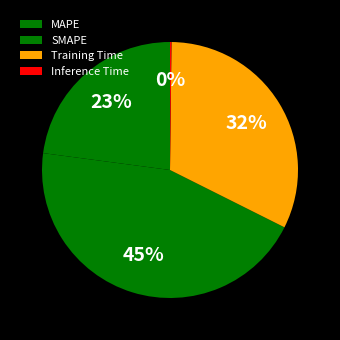

To the nearest percent, what portion does MAPE represent?

23%